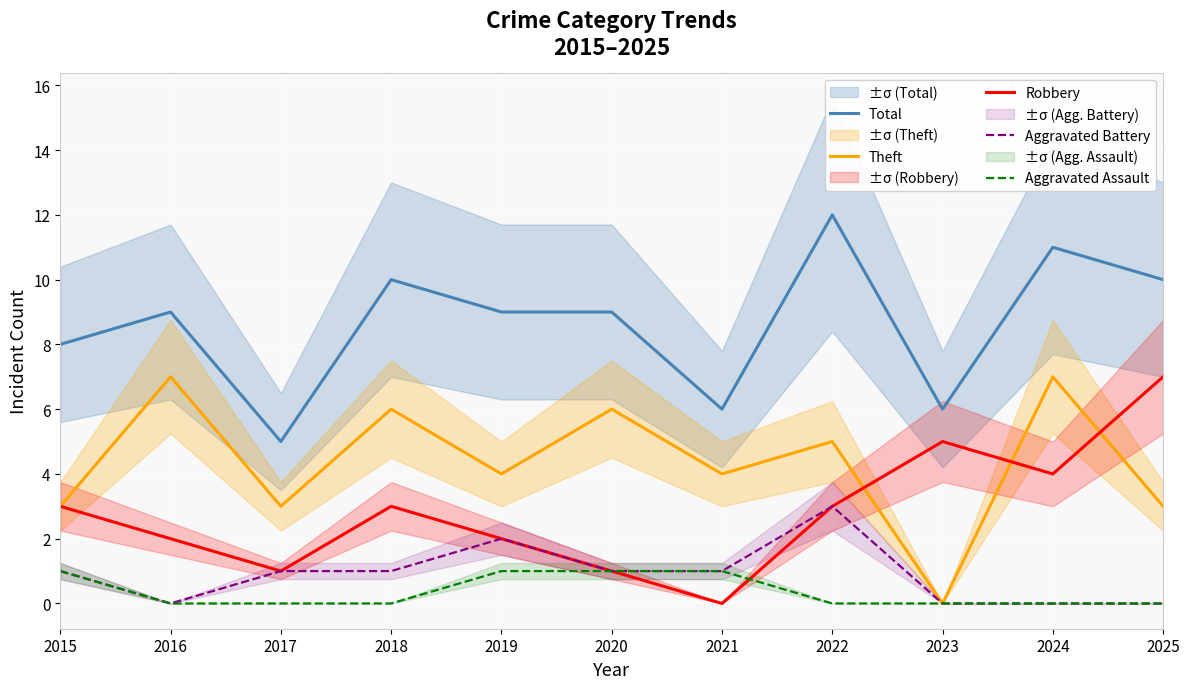

Rank the series at 2024 from lowest to highest value.

Aggravated Battery, Aggravated Assault, Robbery, Theft, Total